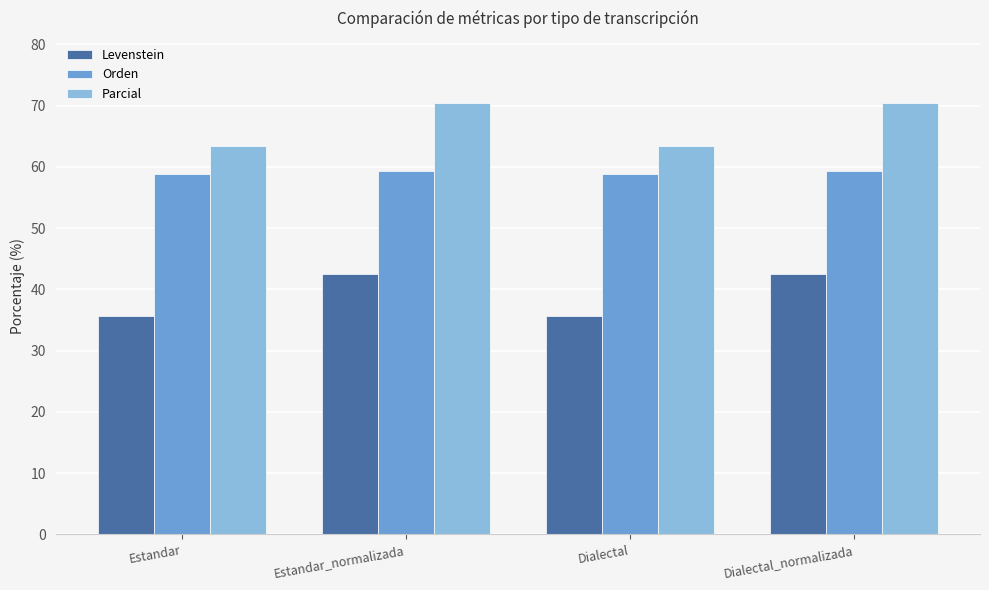

Which series has the largest total across all categories?

Parcial